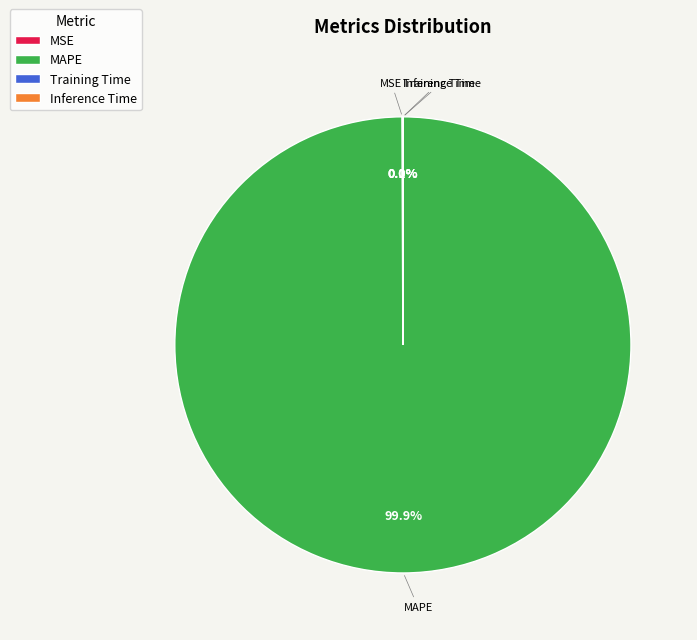

Is MAPE the majority of the pie?

Yes